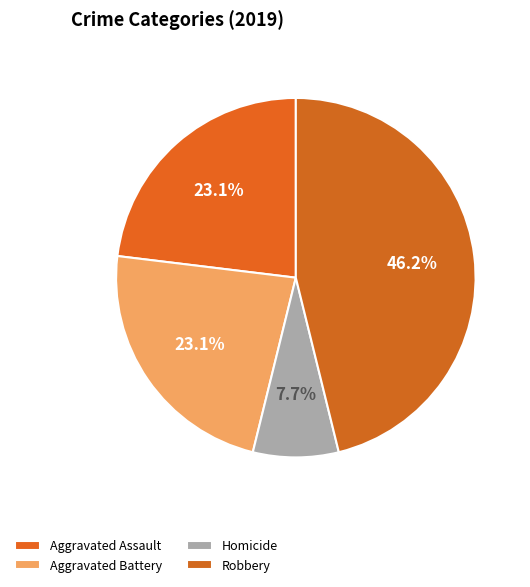

To the nearest percent, what percentage of the pie is Aggravated Assault?

23%